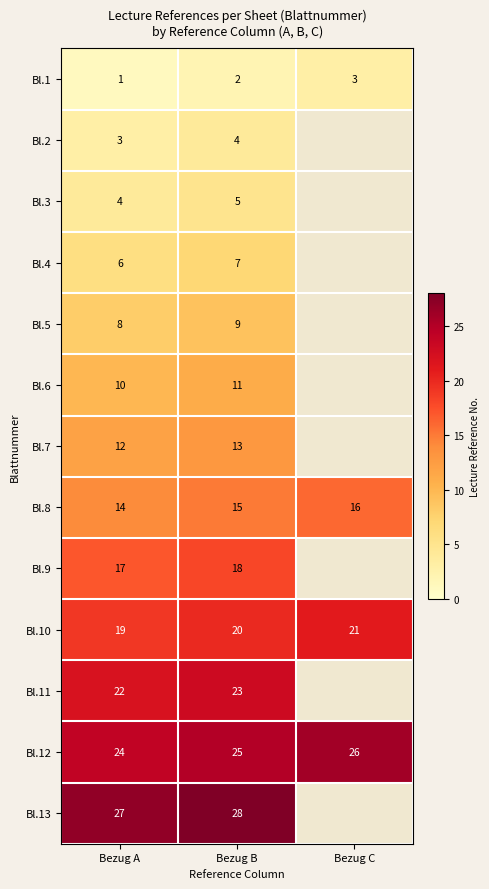

Rank the series at Bezug A from highest to lowest value.

Bl.13, Bl.12, Bl.11, Bl.10, Bl.9, Bl.8, Bl.7, Bl.6, Bl.5, Bl.4, Bl.3, Bl.2, Bl.1